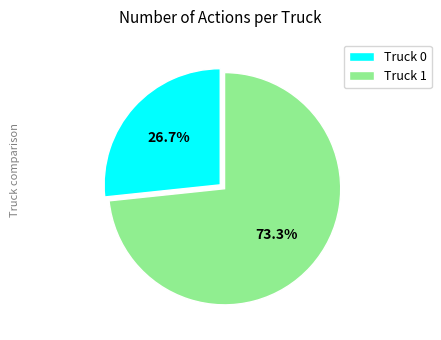

Is it true that Truck 0 is 39% of the pie?

False